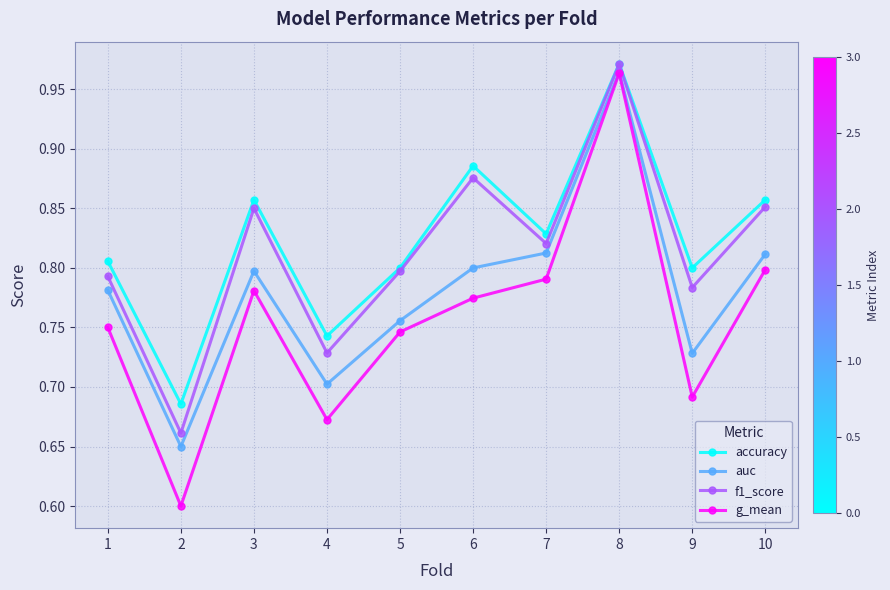

List the series in order of their overall mean, highest first.

accuracy, f1_score, auc, g_mean